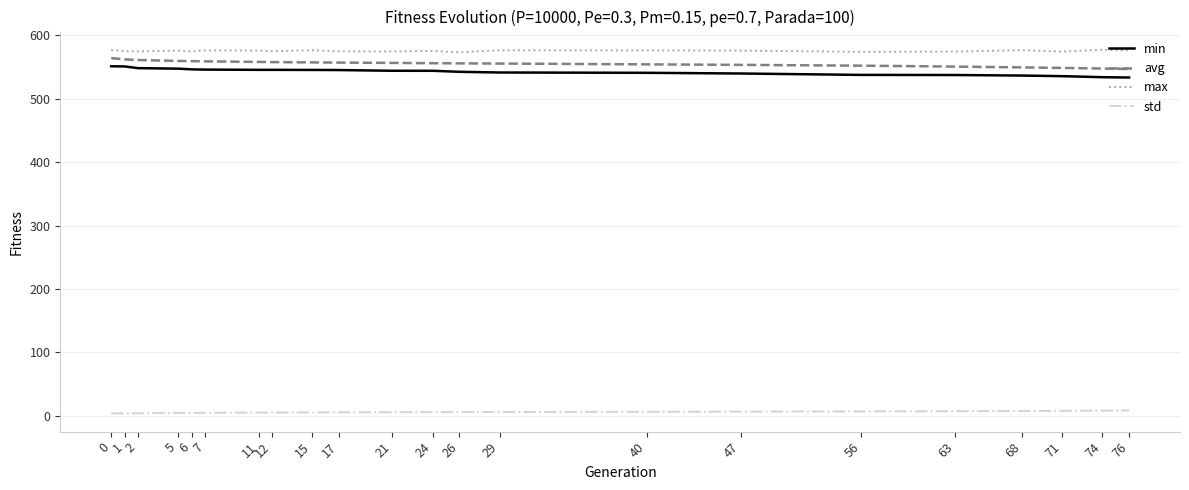

What is the average value of the avg series?

555.7